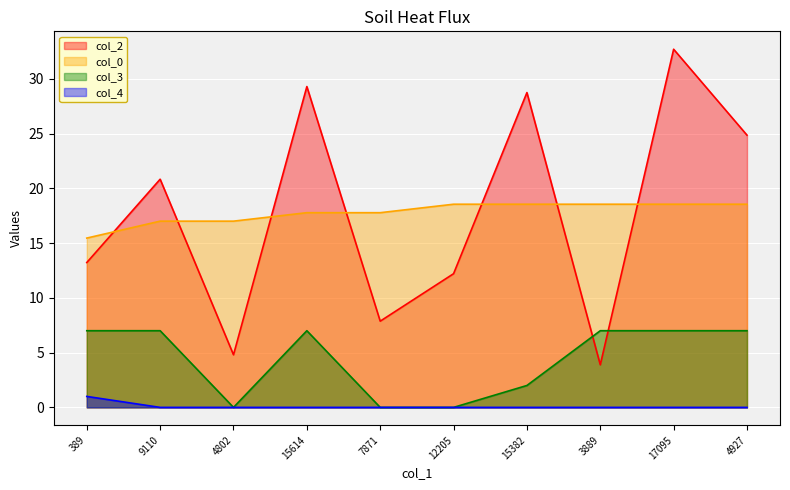

Which series has the largest total across all categories?

col_2